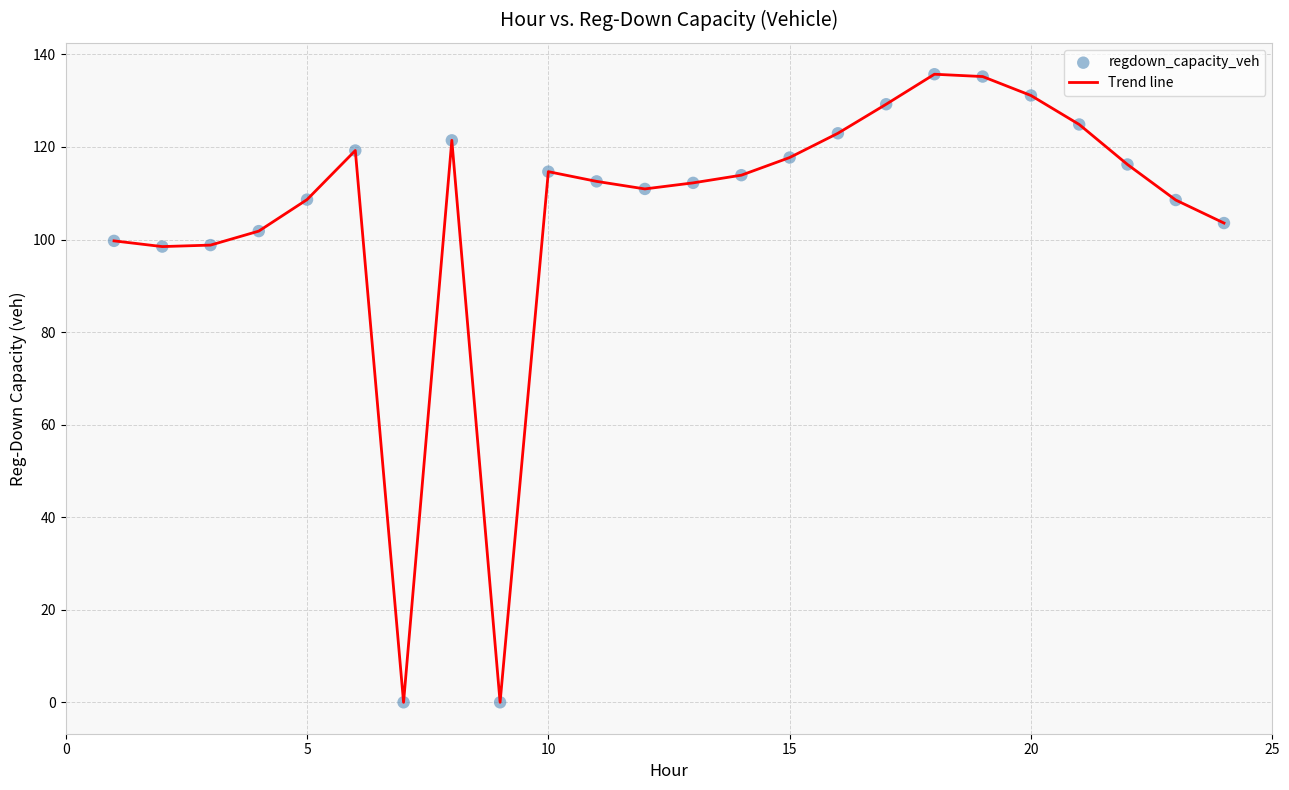

What is the maximum value shown in the chart?

135.7